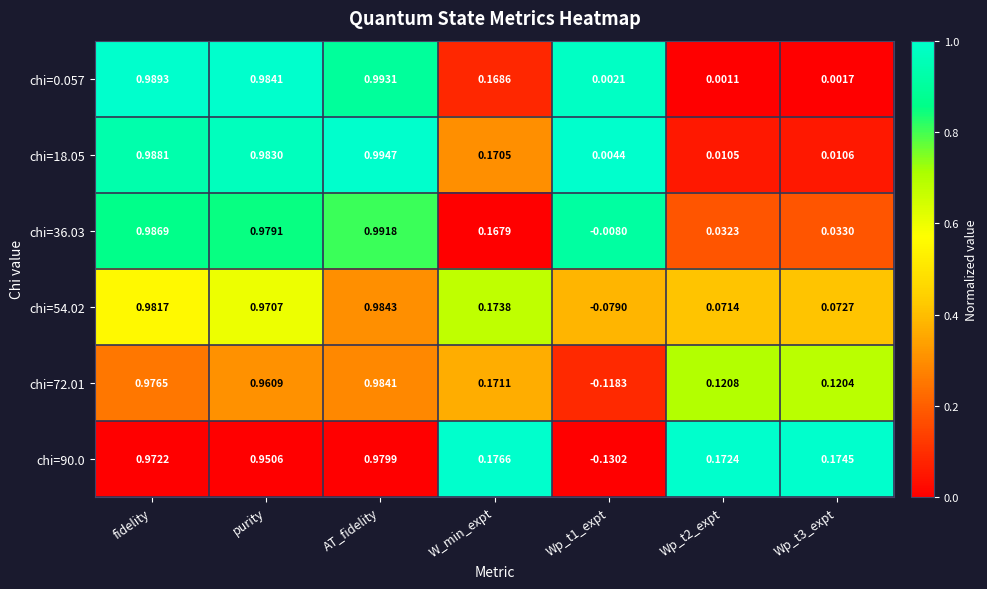

At which category is the sum across all series the highest?

AT_fidelity